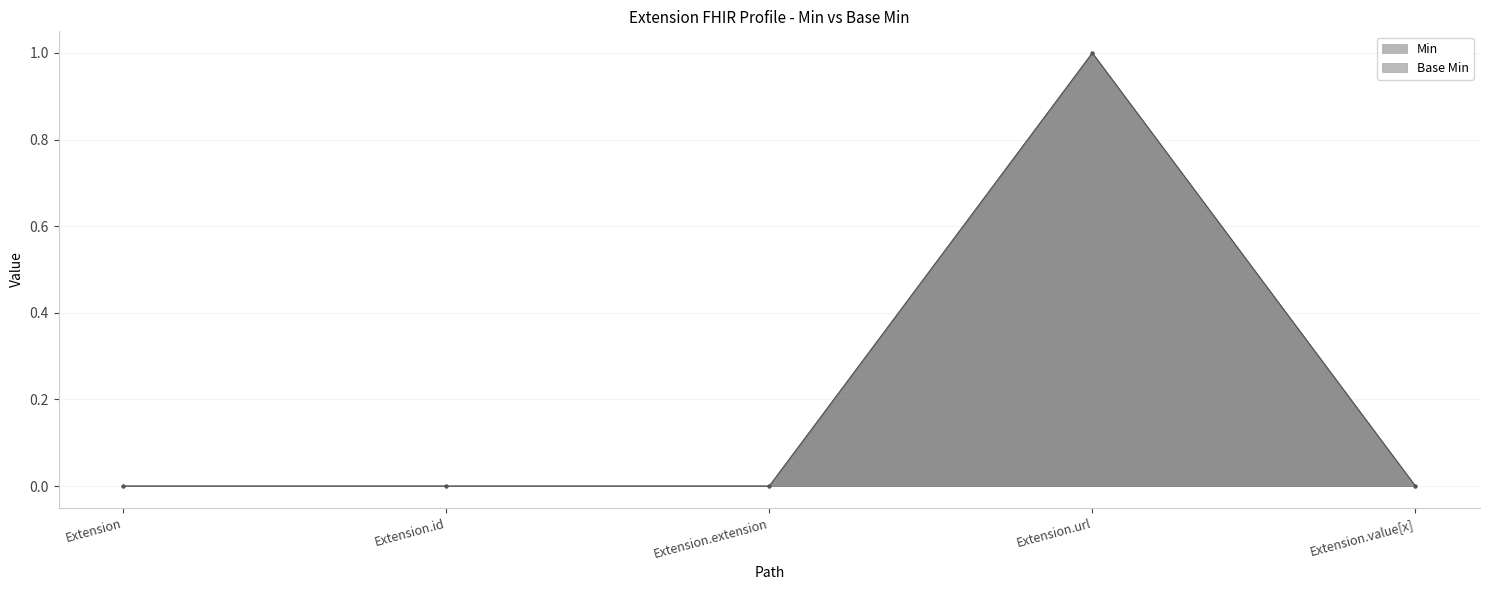

What is the difference between the maximum and second lowest values in the Min series?

1